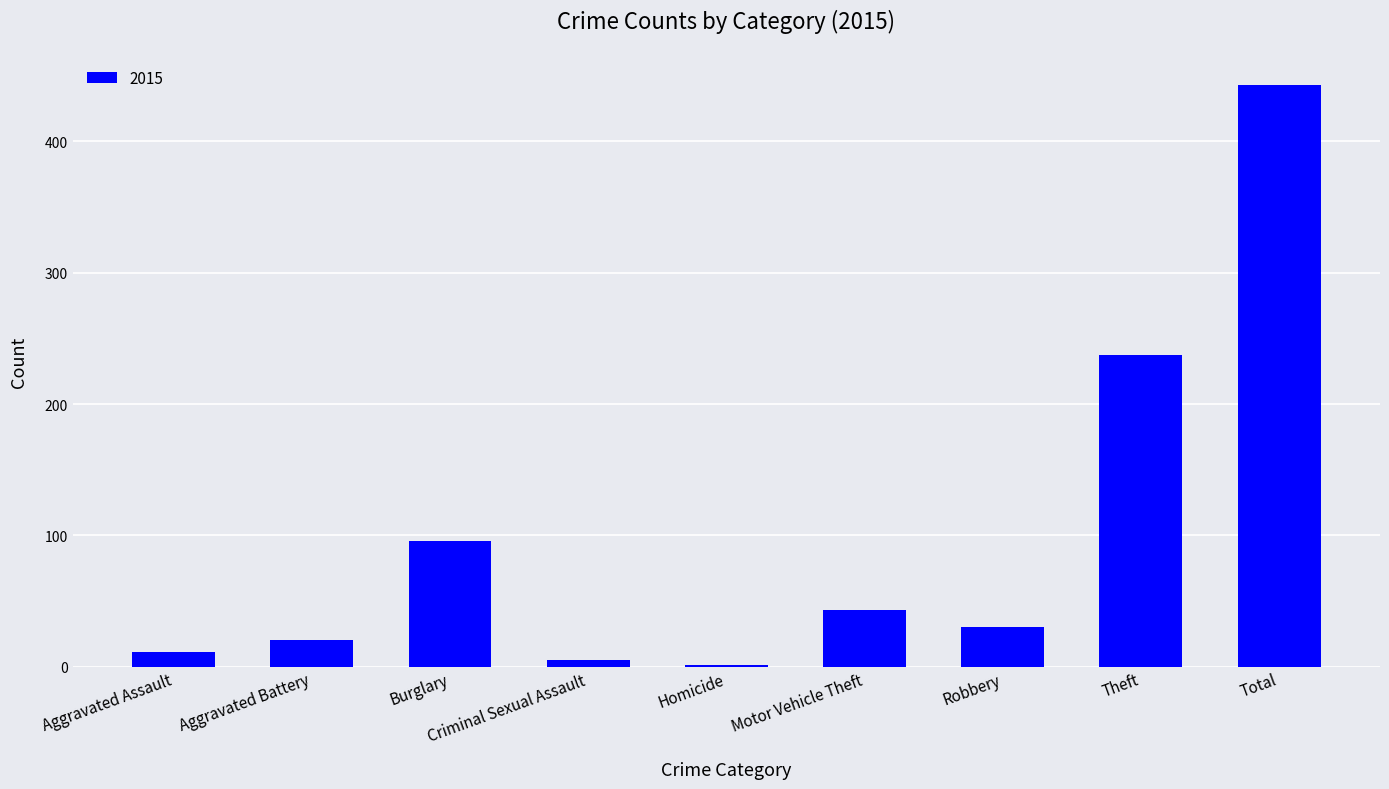

What is the approximate value at Criminal Sexual Assault?

5